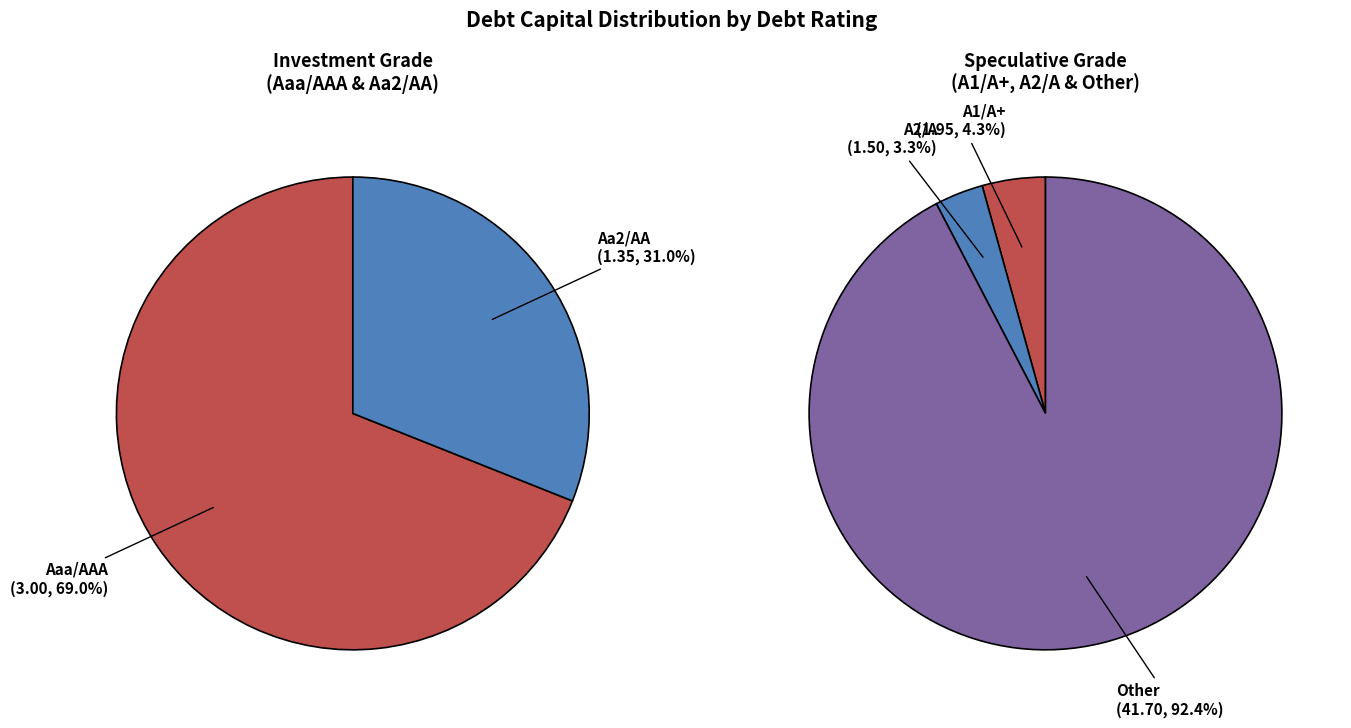

How many segments does this pie chart have?

5